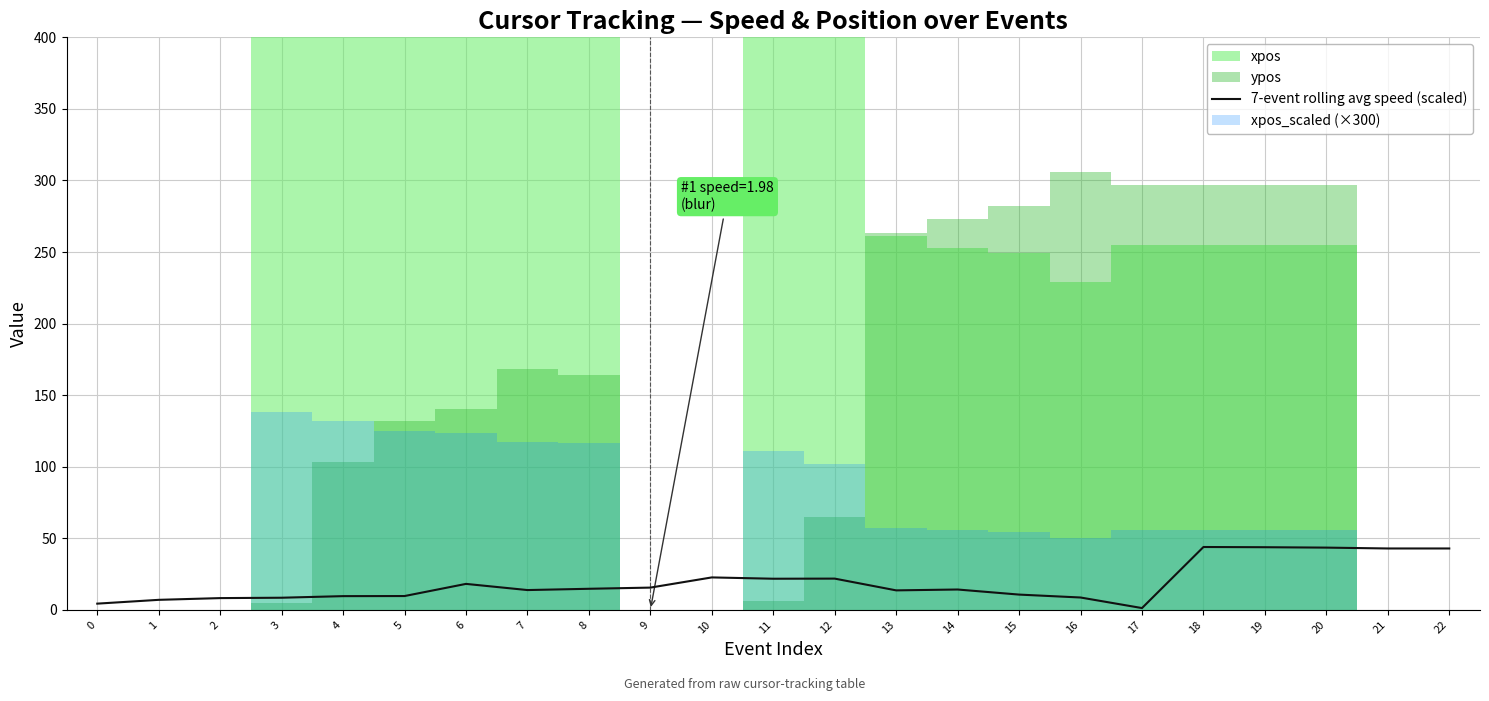

At which category does the chart reach its minimum across all series?

17